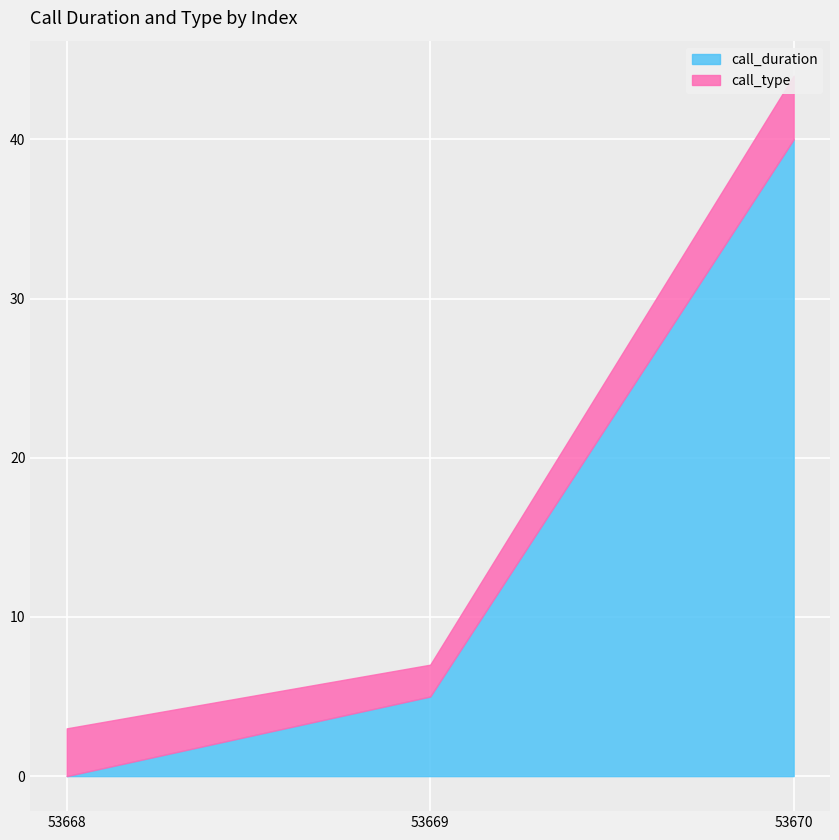

What is the difference between the maximum and minimum values?

40